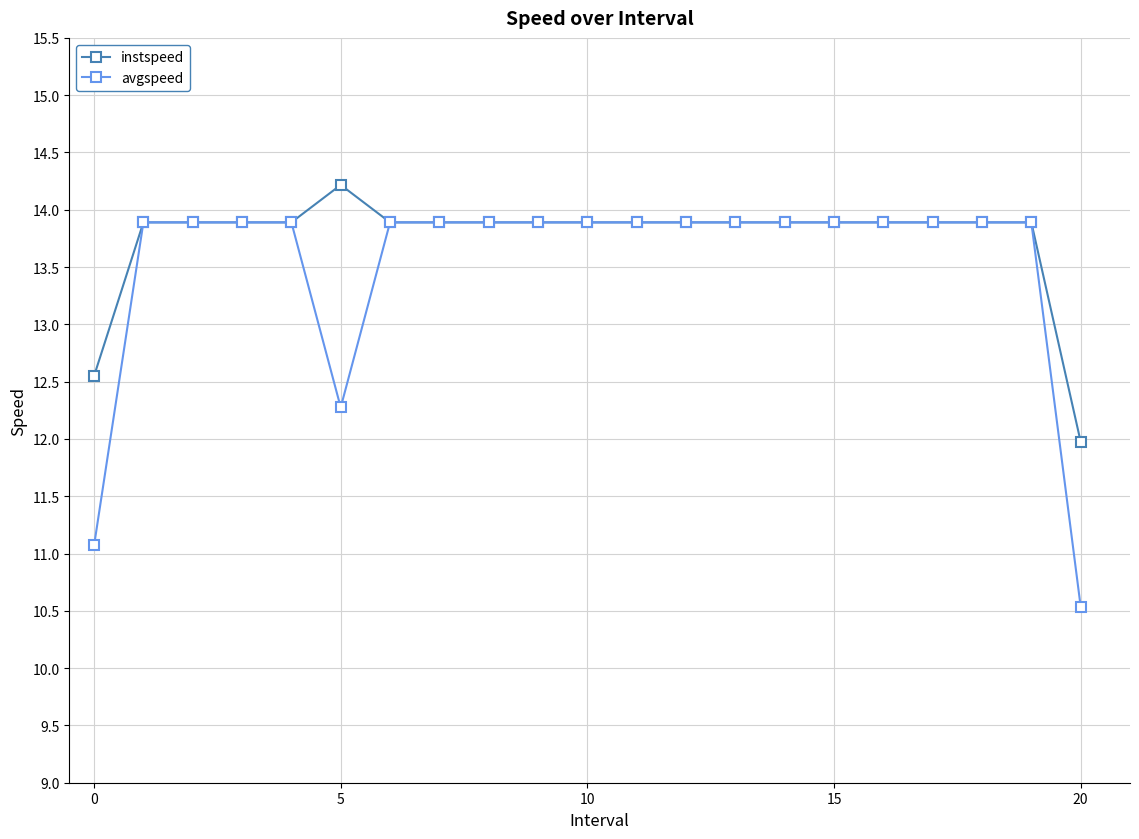

Which series has the largest range (max minus min)?

avgspeed